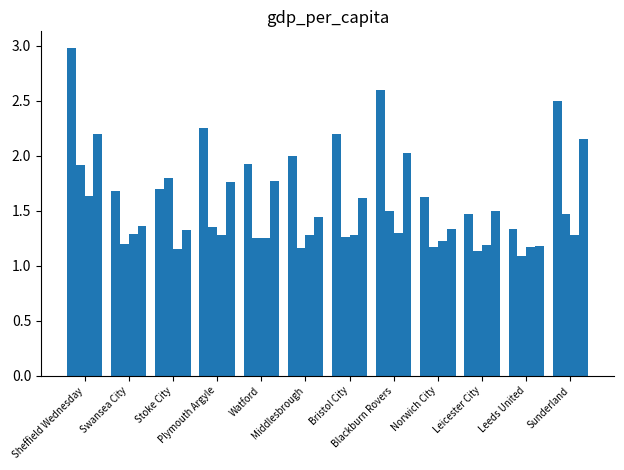

At which category is the sum across all series the highest?

Sheffield Wednesday